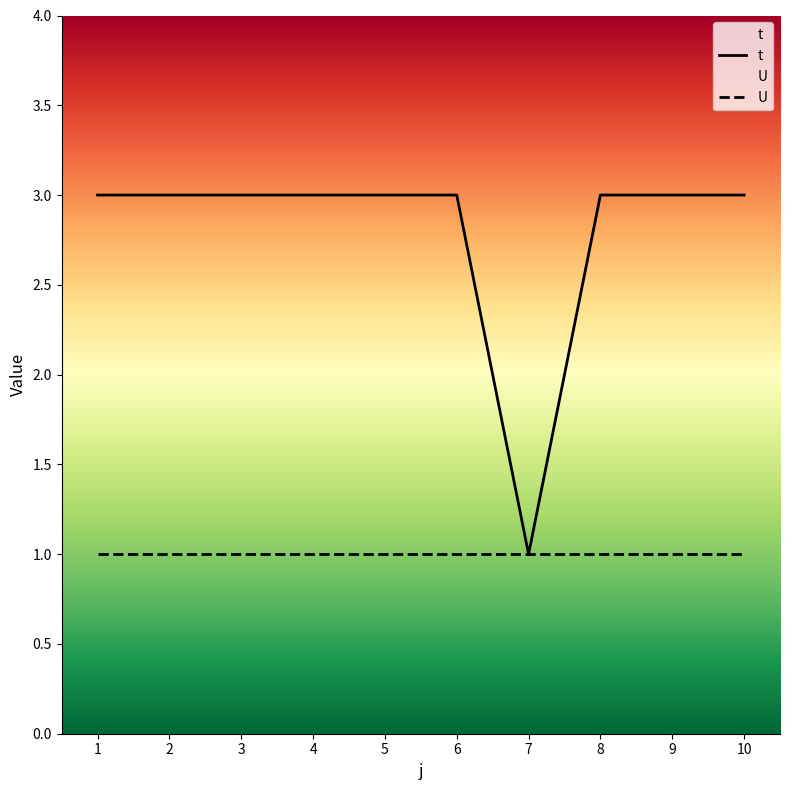

What is the value of the 6th point from the left?

3